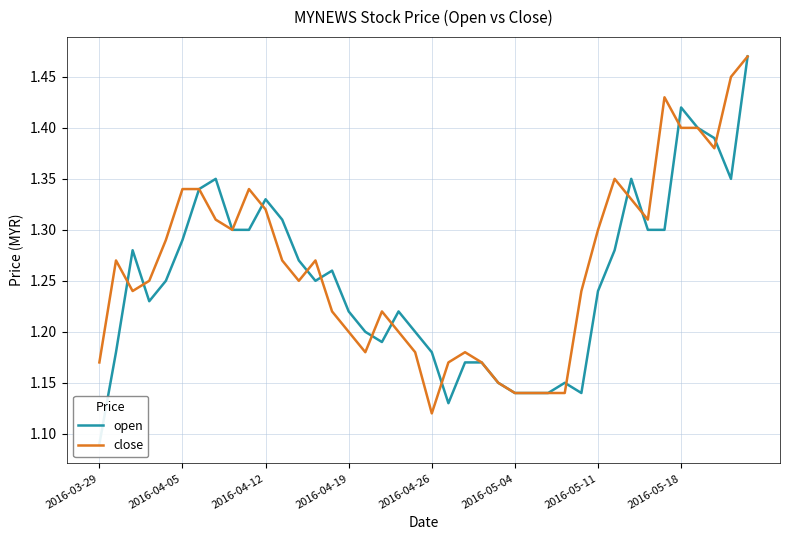

What is the average value of the close series?

1.3